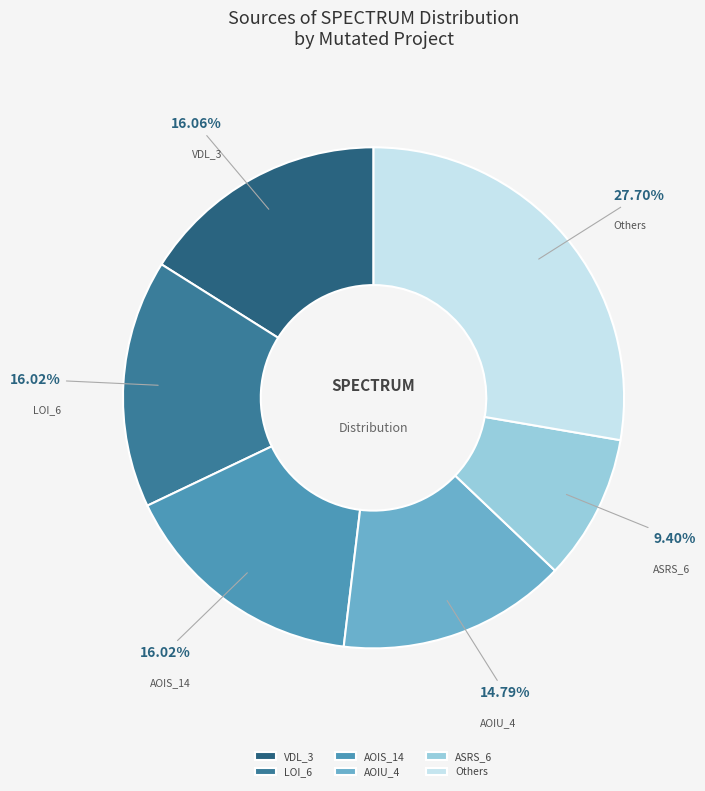

Approximately how many times larger is the value at Others compared to LOI_6?

1.7